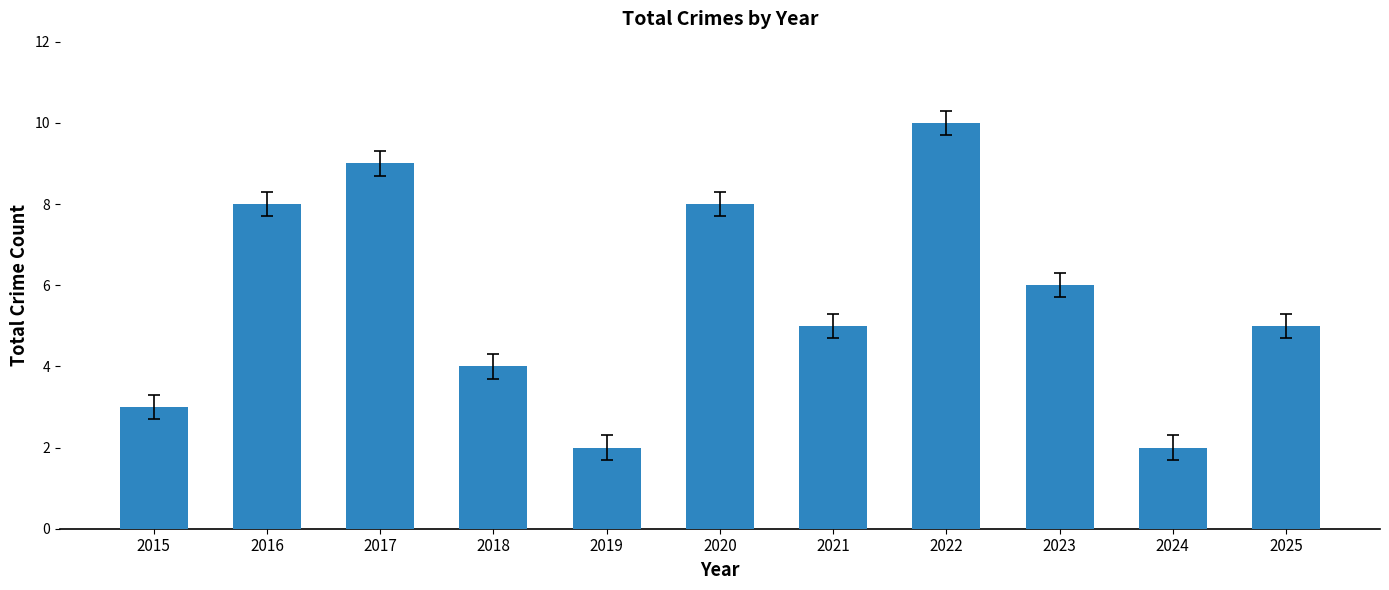

What is the value of the 3rd bar from the left?

9